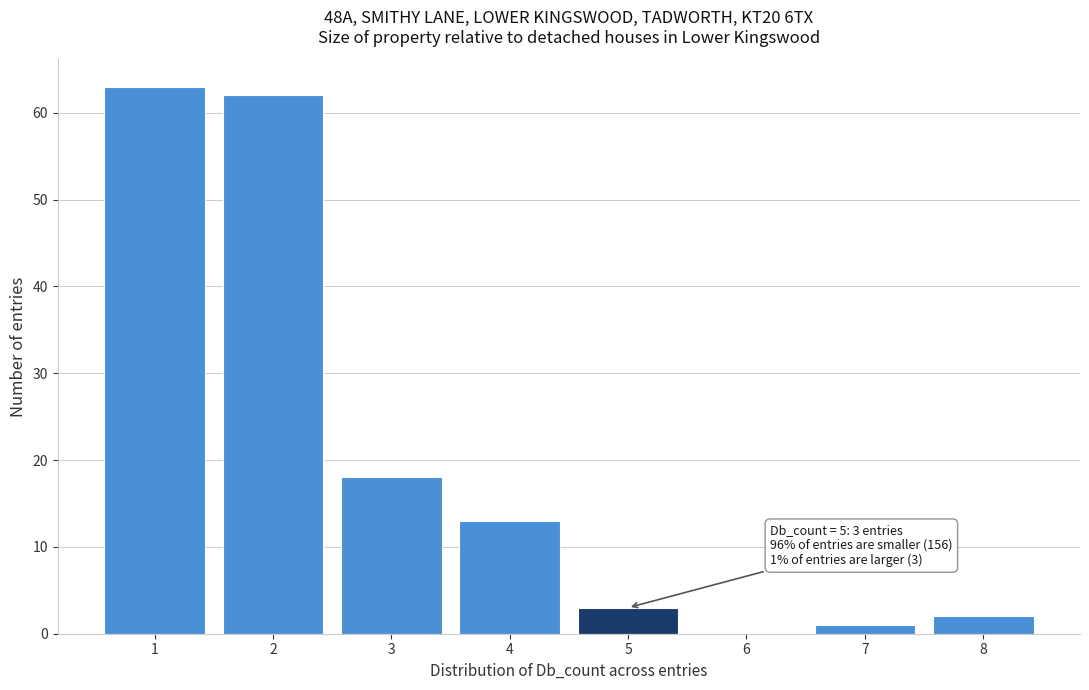

Reading right to left, what are all the values shown in this chart?

8=2	7=1	6=0	5=3	4=13	3=18	2=62	1=63